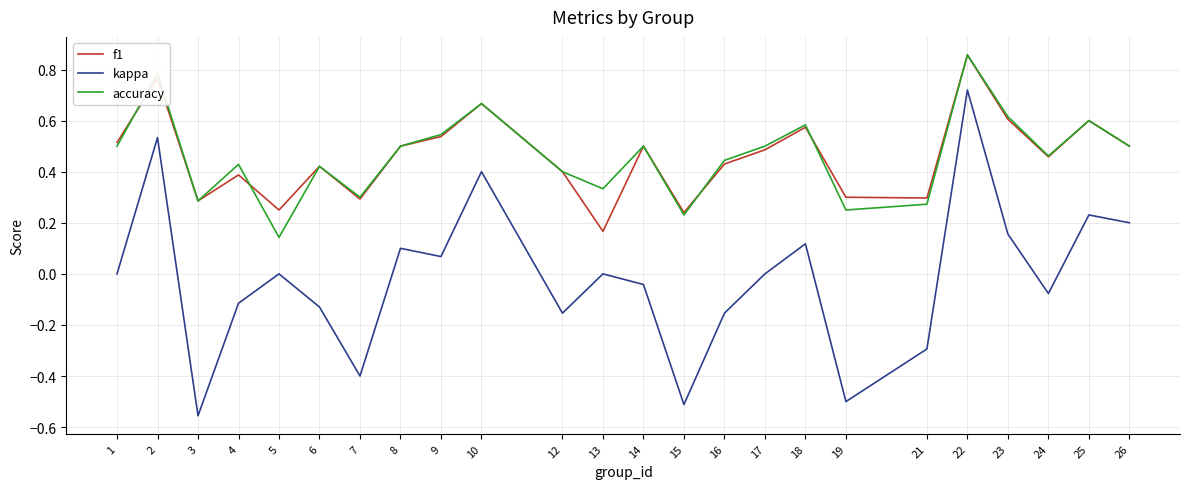

Count the number of categories in the chart.

24